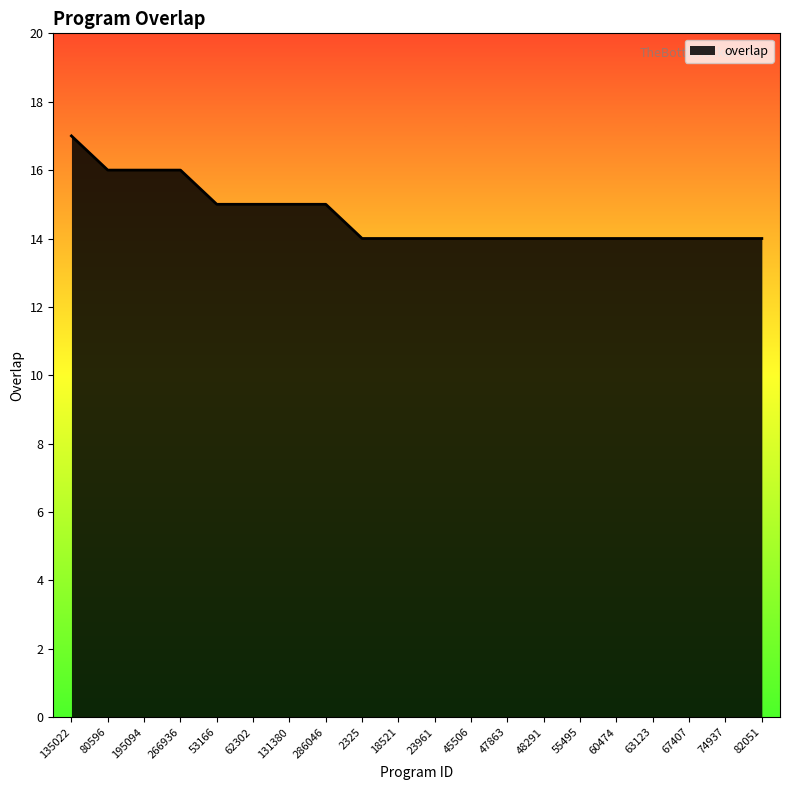

What is the sum of the values at 47863 and 60474?

28